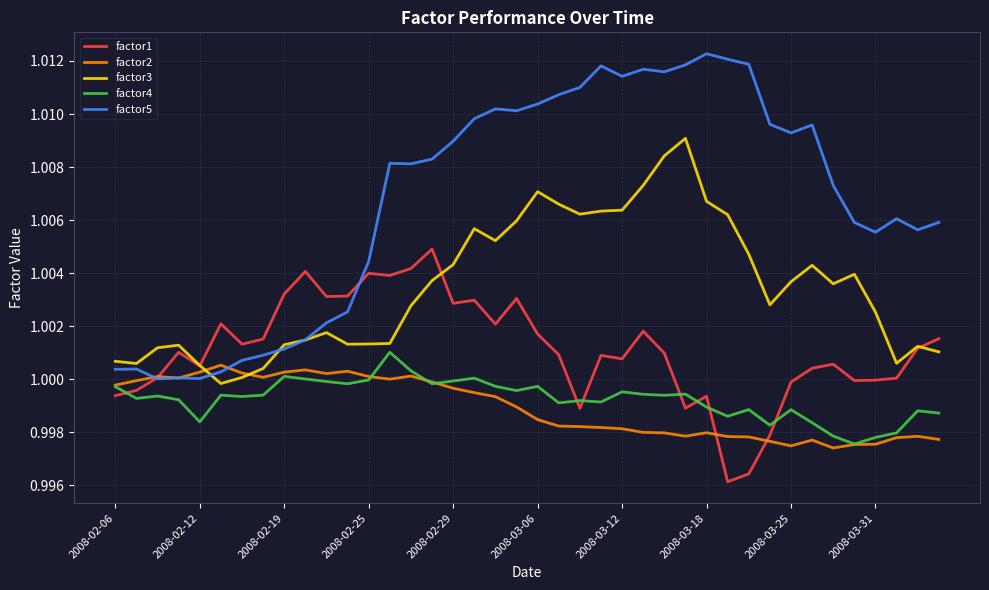

Does the chart display data point markers on the line(s)?

No